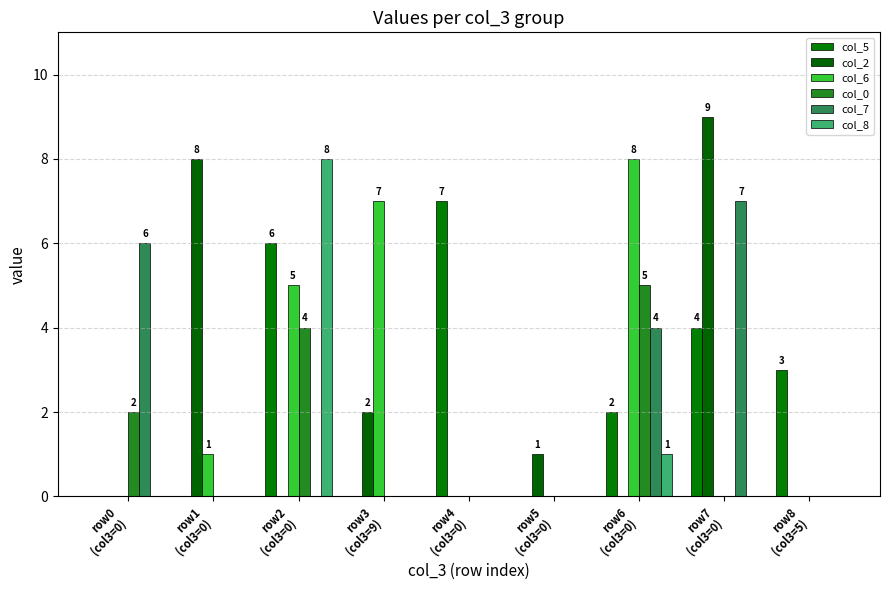

How many data points does each series have?

9